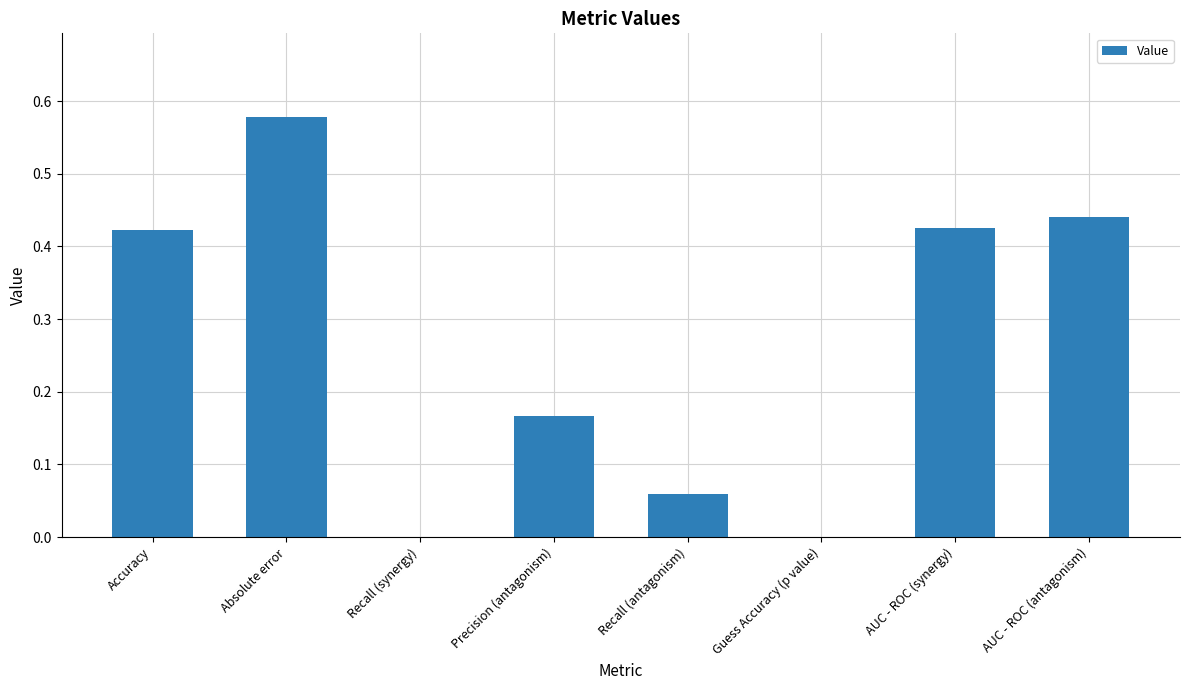

At which category does the chart reach its peak across all series?

Absolute error